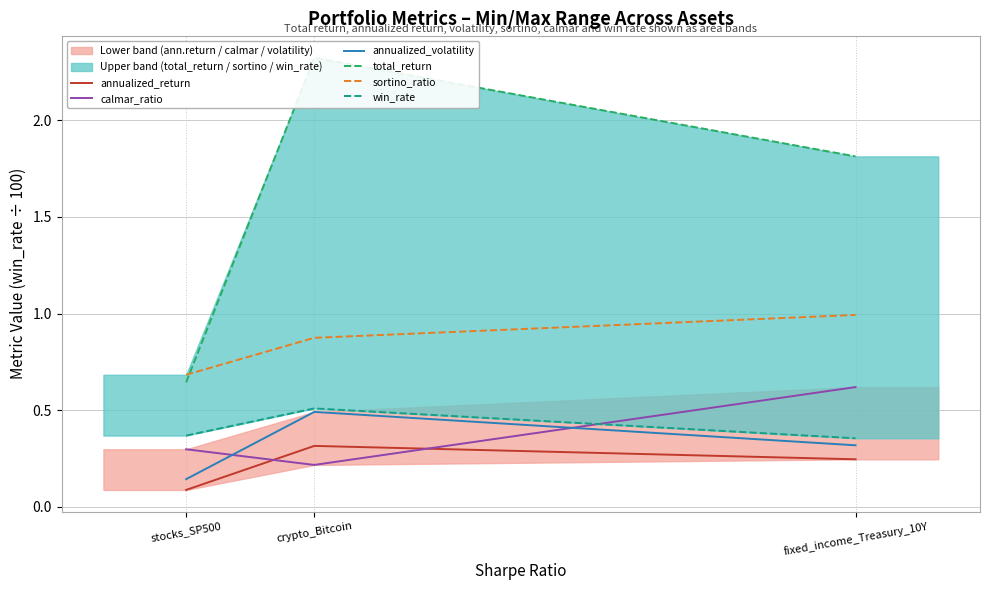

How many distinct data groups are displayed?

6